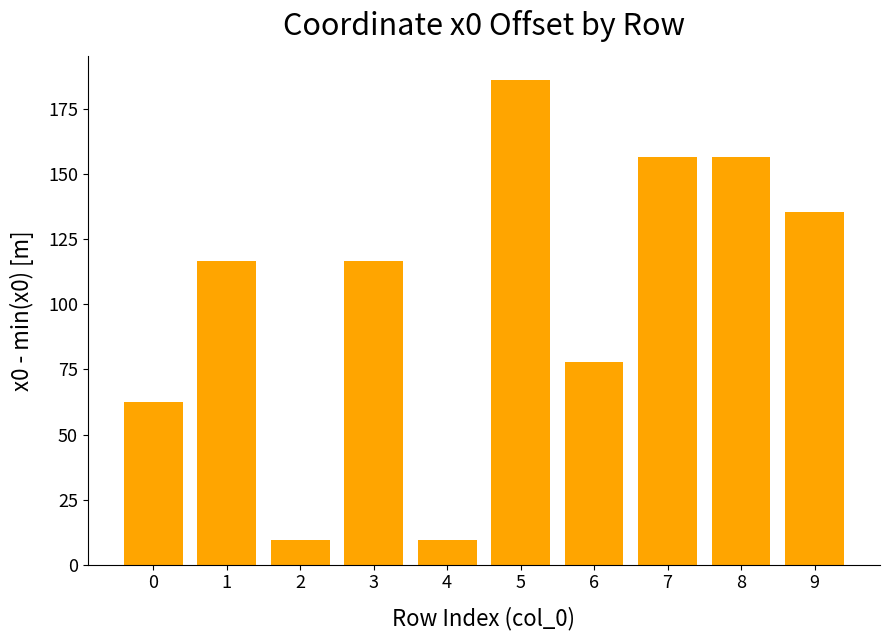

Approximately how many times larger is the value at 3 compared to 5?

0.6